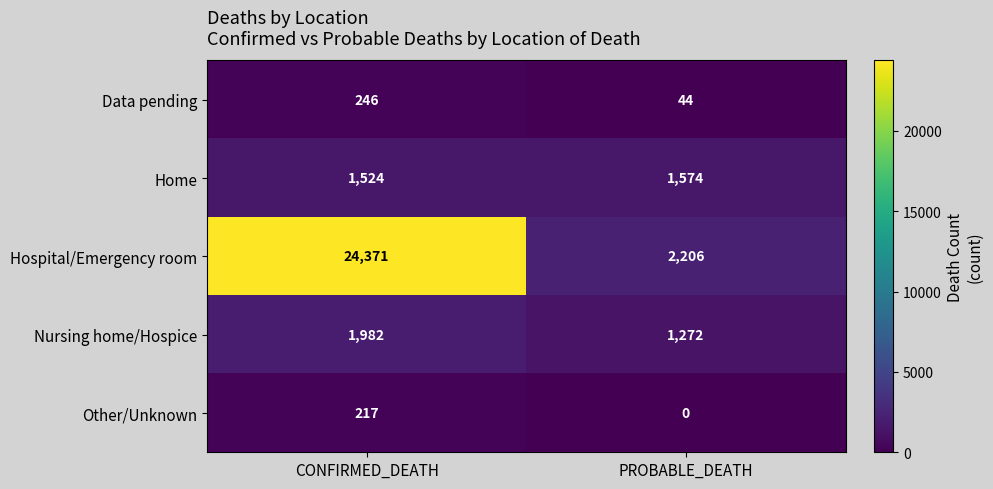

Reading left to right, extract all data points from this chart.

Data pending: CONFIRMED_DEATH=246	PROBABLE_DEATH=44
Home: CONFIRMED_DEATH=1524	PROBABLE_DEATH=1574
Hospital/Emergency room: CONFIRMED_DEATH=24371	PROBABLE_DEATH=2206
Nursing home/Hospice: CONFIRMED_DEATH=1982	PROBABLE_DEATH=1272
Other/Unknown: CONFIRMED_DEATH=217	PROBABLE_DEATH=0